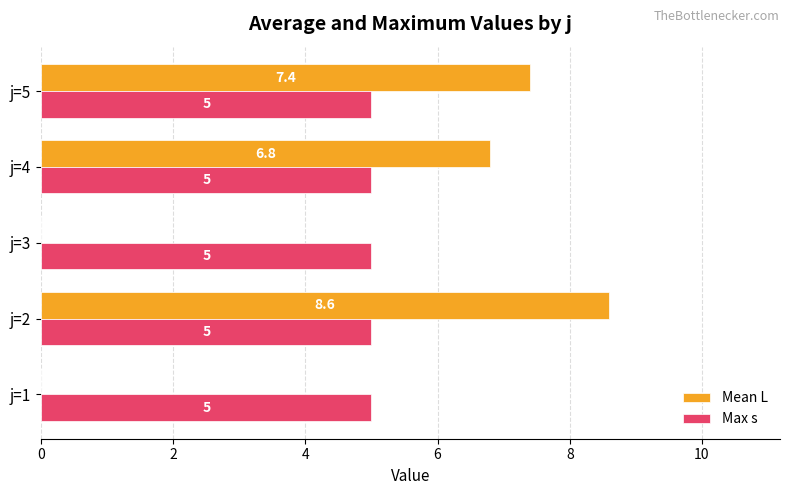

What is the maximum value shown in the chart?

8.6